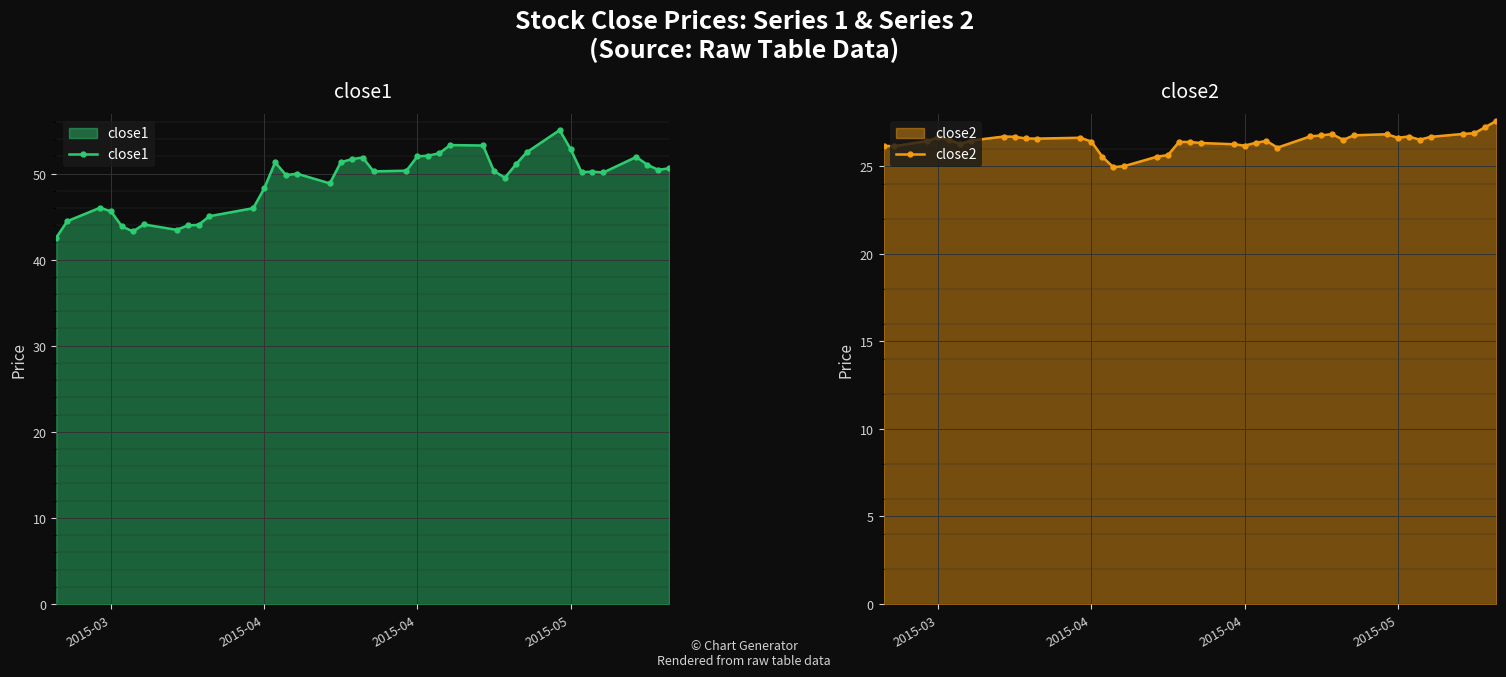

What is the smallest value displayed?

24.9